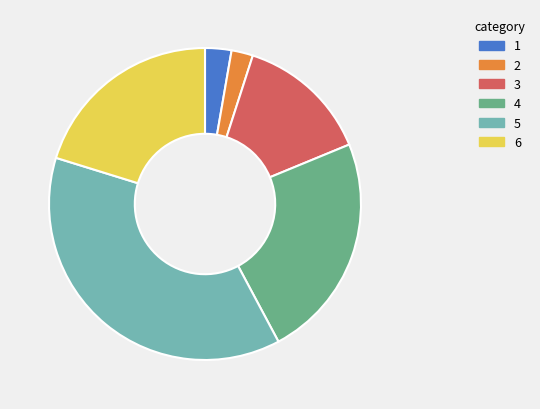

Which has a higher value, 1 or 3?

3